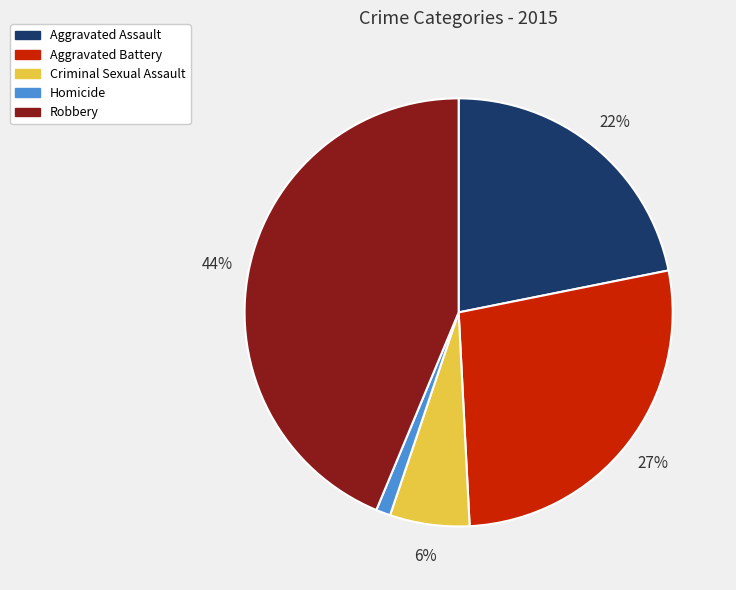

How many segments does this pie chart have?

5